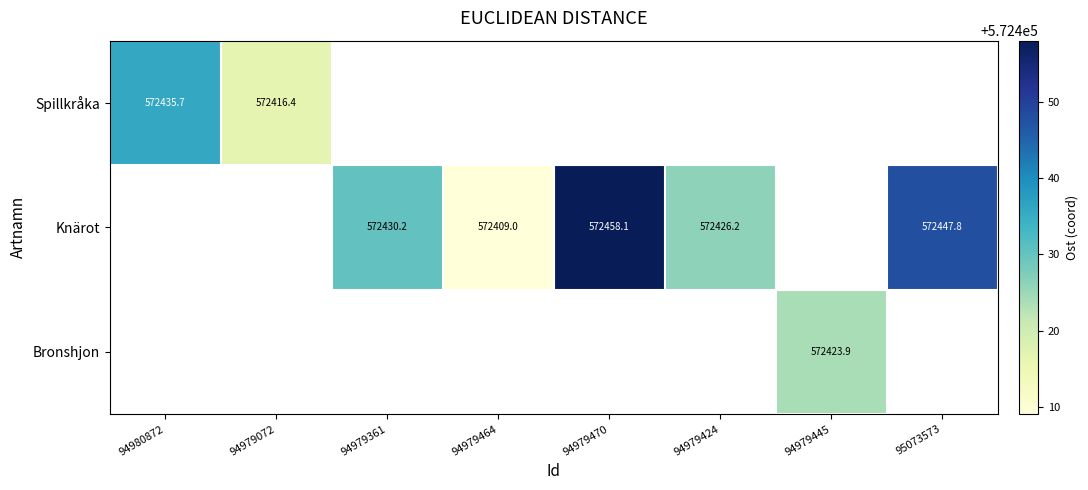

How many values in the Knärot series exceed 572430?

3